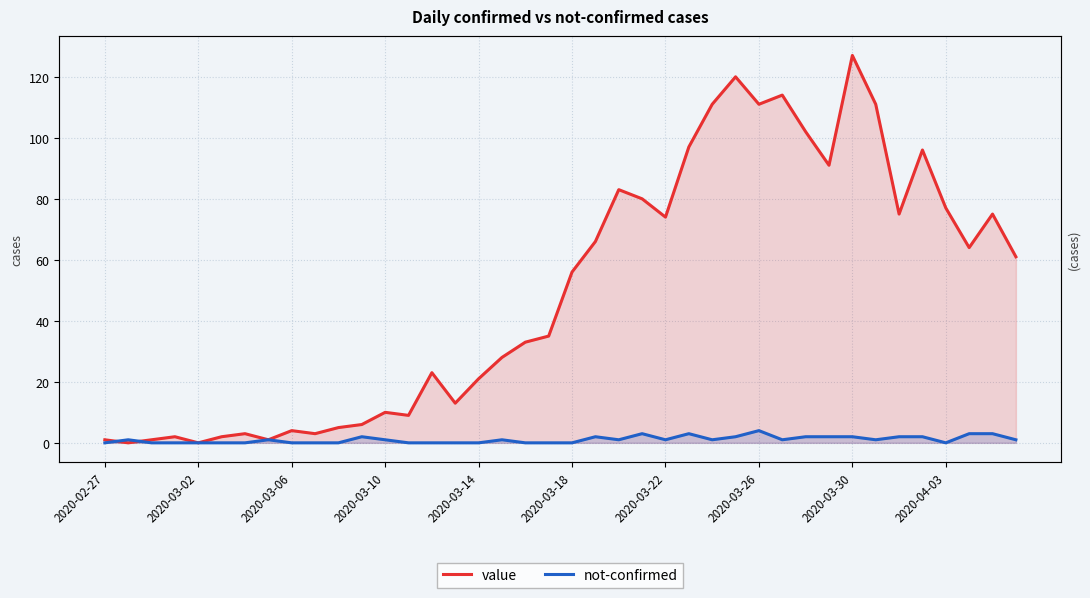

The value series shows 120 at 27. True or false?

True